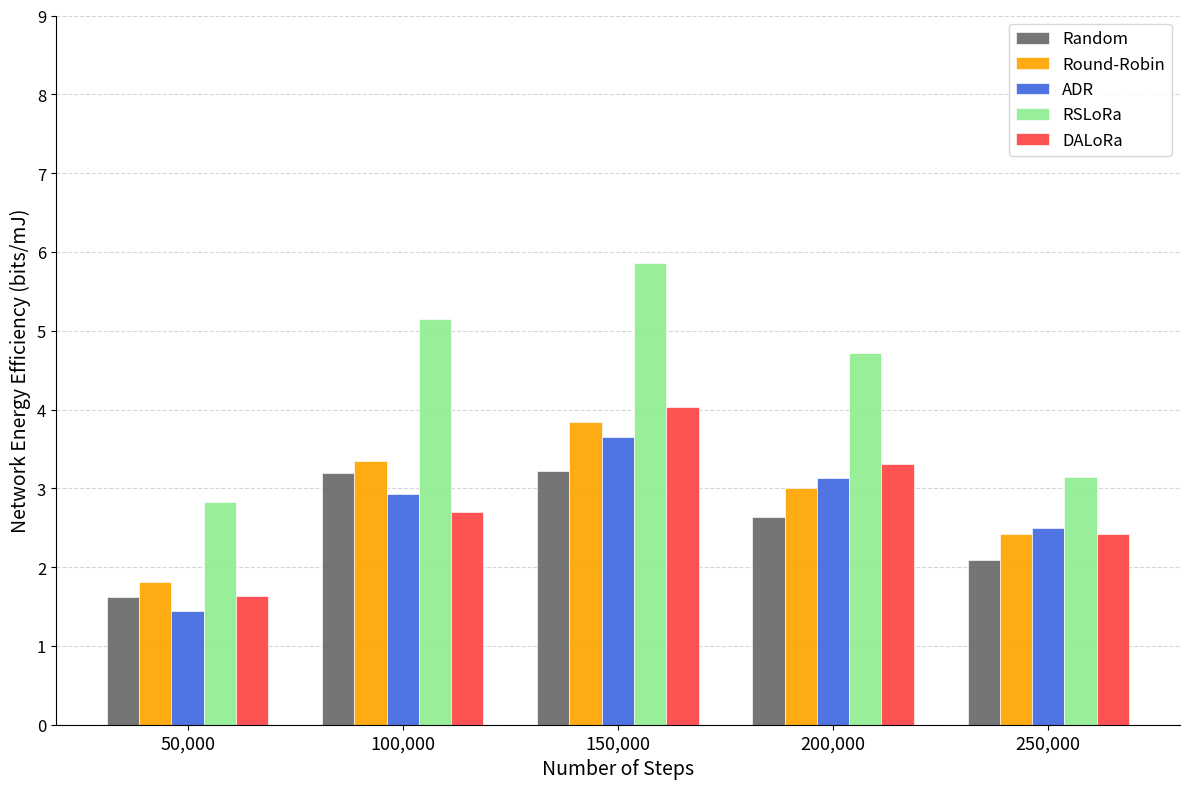

At which category is the sum across all series the highest?

150,000